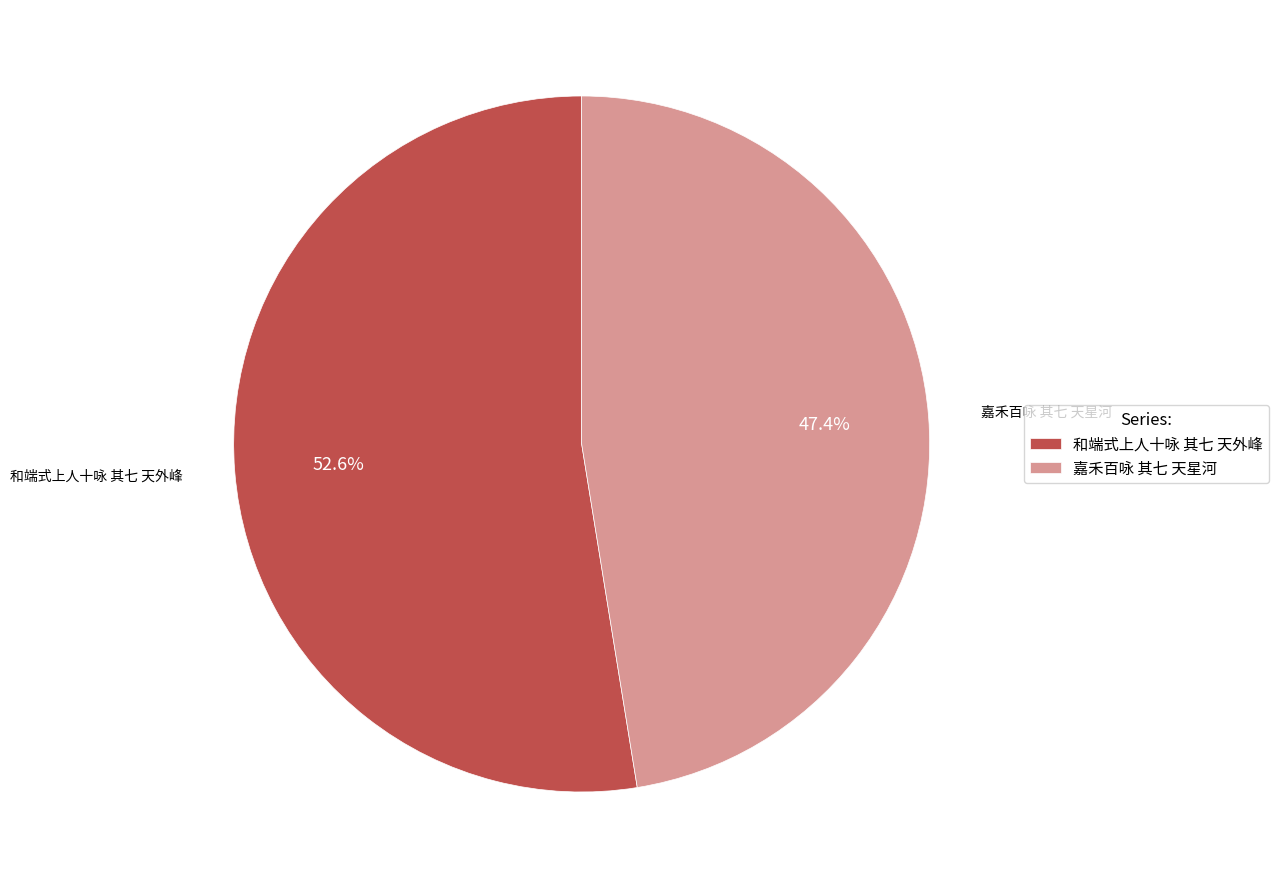

Which has a higher value, 和端式上人十咏 其七 天外峰 or 嘉禾百咏 其七 天星河?

和端式上人十咏 其七 天外峰